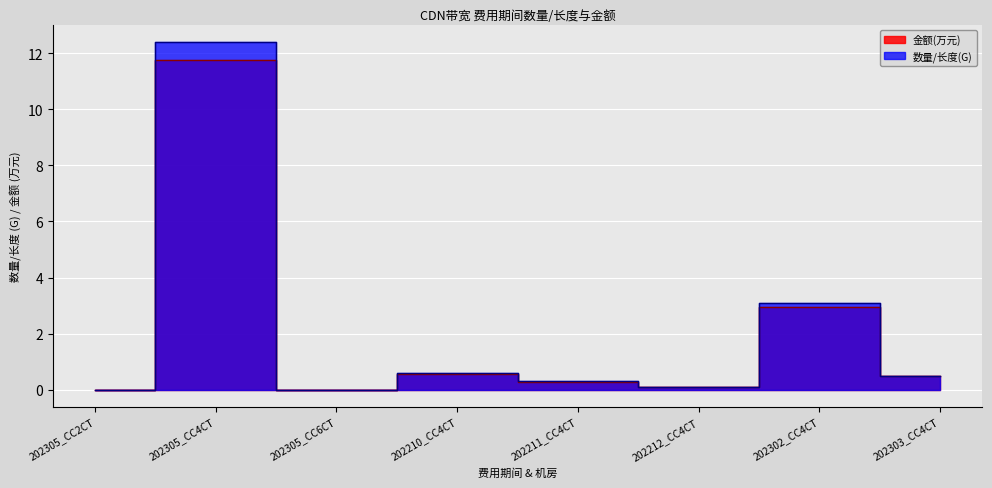

Which category has the highest value across all series?

202305_CC4CT